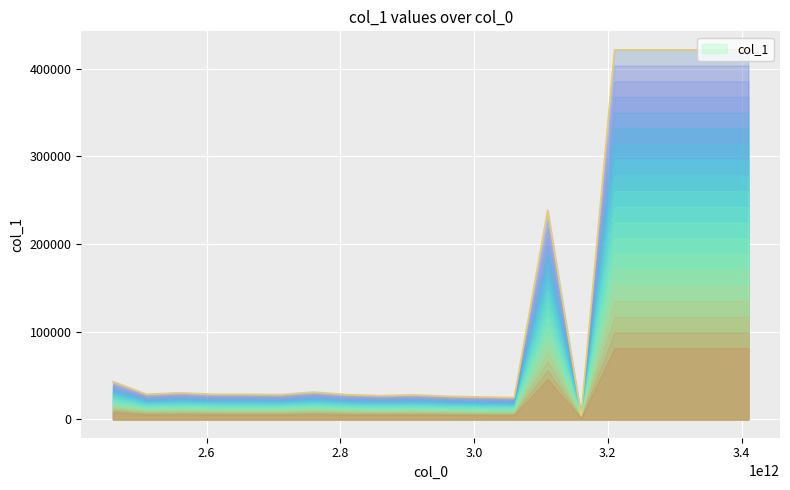

List the labels in order of value, largest first.

3210000000000, 3260000000000, 3310000000000, 3360000000000, 3410000000000, 3110000000000, 2460000000000, 2760000000000, 2560000000000, 2610000000000, 2510000000000, 2660000000000, 2710000000000, 2810000000000, 2910000000000, 2860000000000, 2960000000000, 3010000000000, 3060000000000, 3160000000000